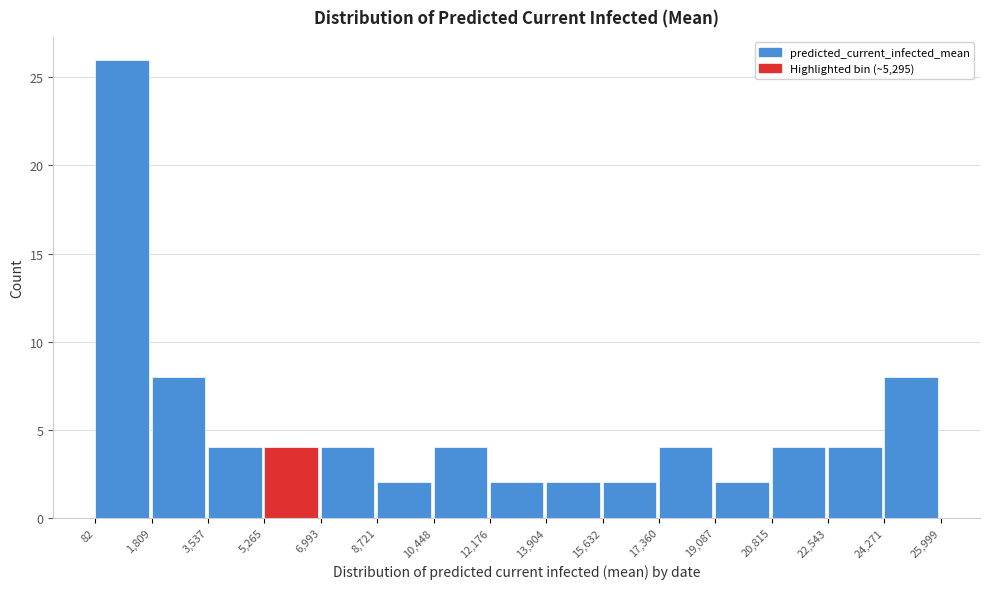

Reading left to right, transcribe this chart: for each bar, give the range it covers on the x-axis and its height. The values are not printed on the chart, so give them approximately, as read against the axis.

82 to 1,809: 26
1,809 to 3,537: 8
3,537 to 5,265: 4
5,265 to 6,993: 4
6,993 to 8,721: 4
8,721 to 10,448: 2
10,448 to 12,176: 4
12,176 to 13,904: 2
13,904 to 15,632: 2
15,632 to 17,360: 2
17,360 to 19,087: 4
19,087 to 20,815: 2
20,815 to 22,543: 4
22,543 to 24,271: 4
24,271 to 25,999: 8